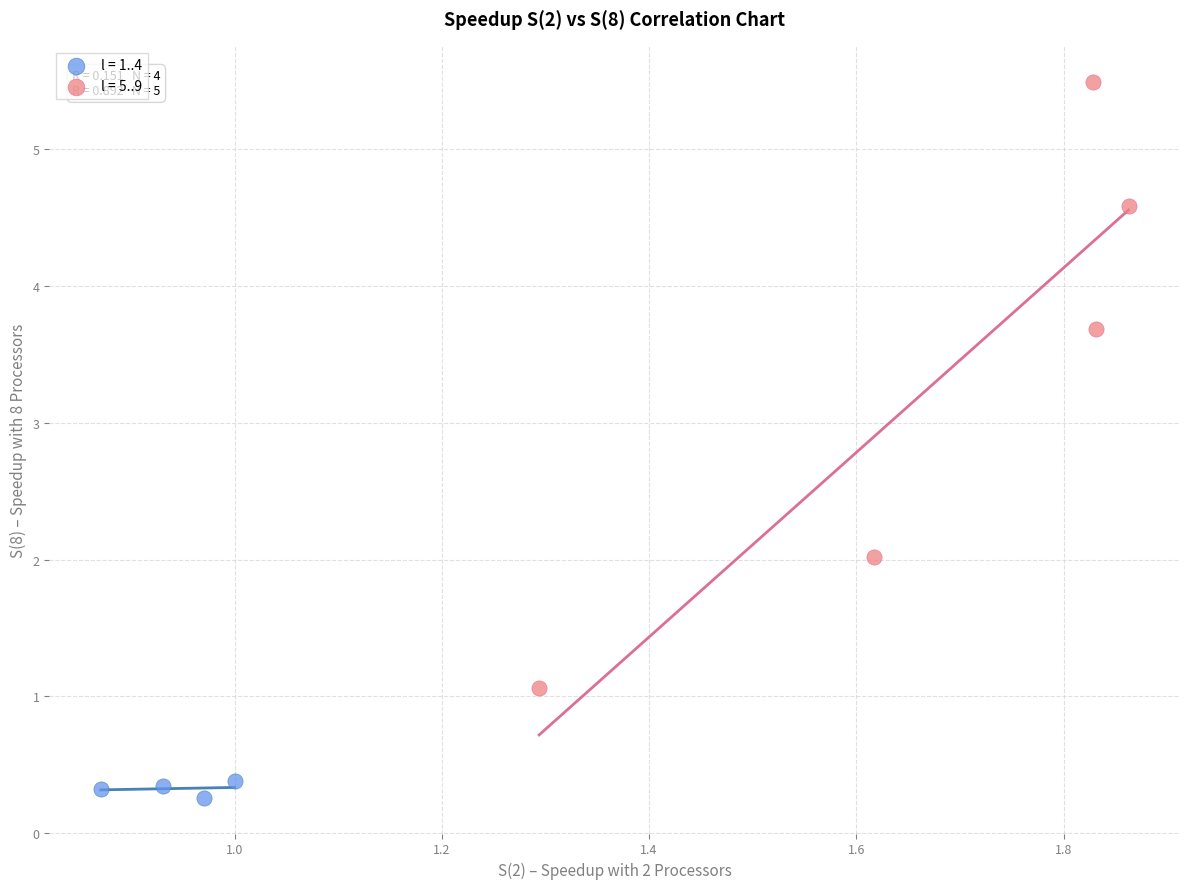

Which series has the widest spread of Y values?

l = 5..9